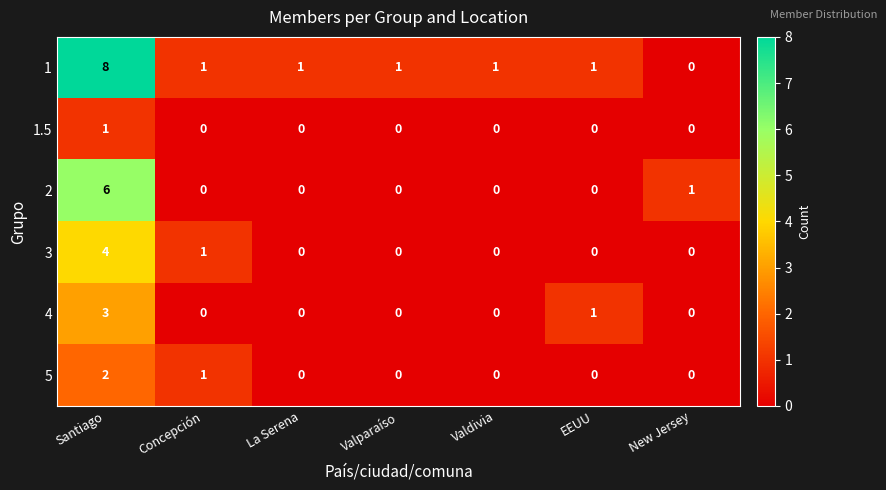

What is the sum of all 5 values?

3